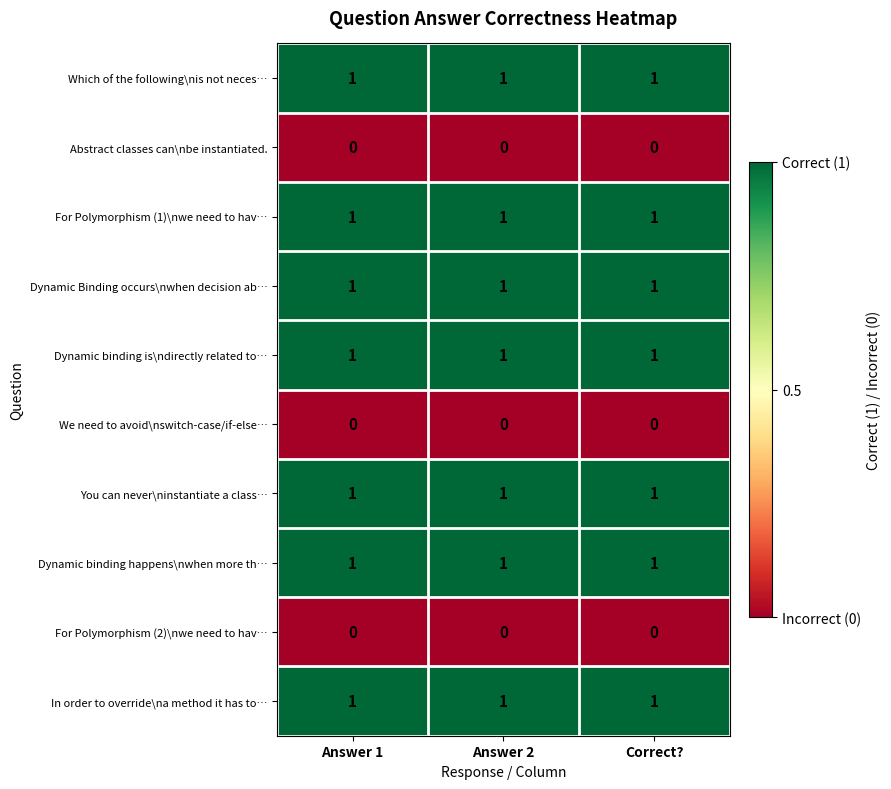

What is the total value across all series at Correct??

7